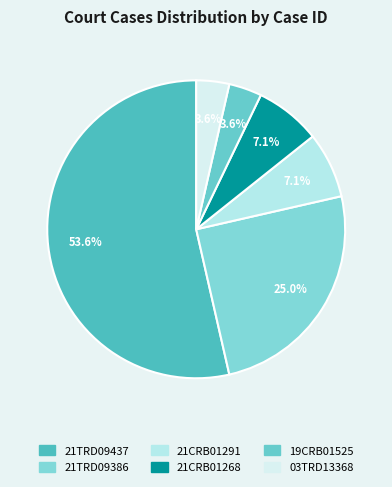

What portion of the pie excludes 21TRD09386?

75.0%